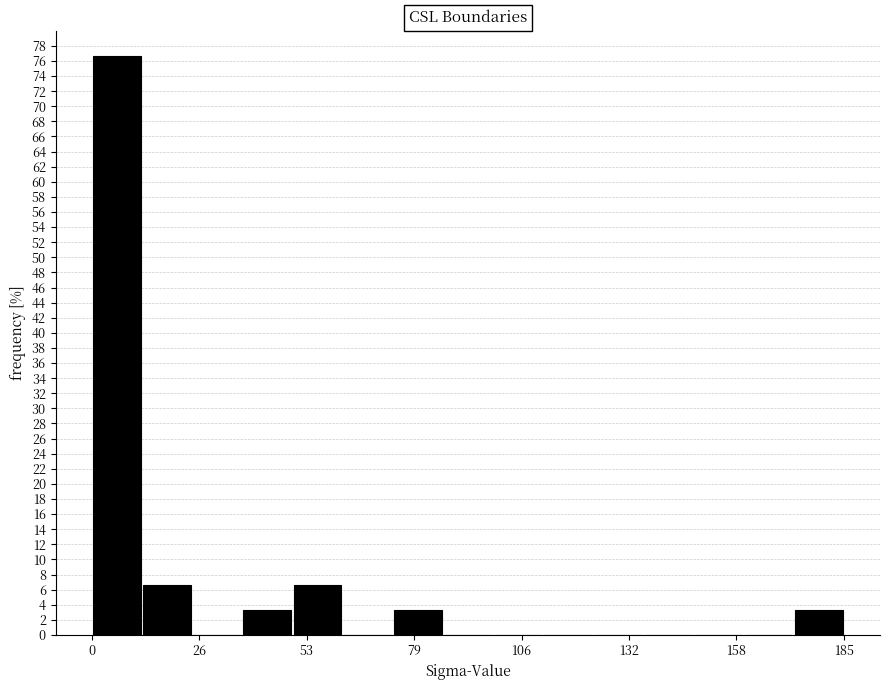

Around what value on the x-axis is the tallest bar? Give the approximate position of its centre, as read against the axis.

5